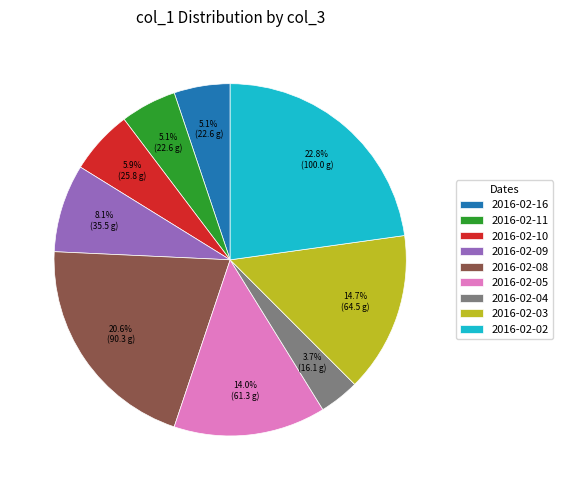

Which category has the smallest portion of the pie?

2016-02-04